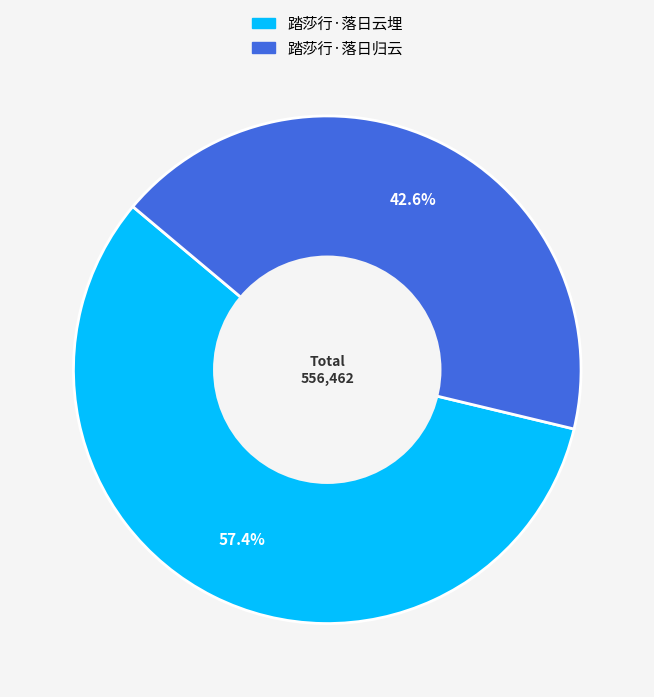

To the nearest percent, what percentage of the pie is 踏莎行·落日归云?

43%